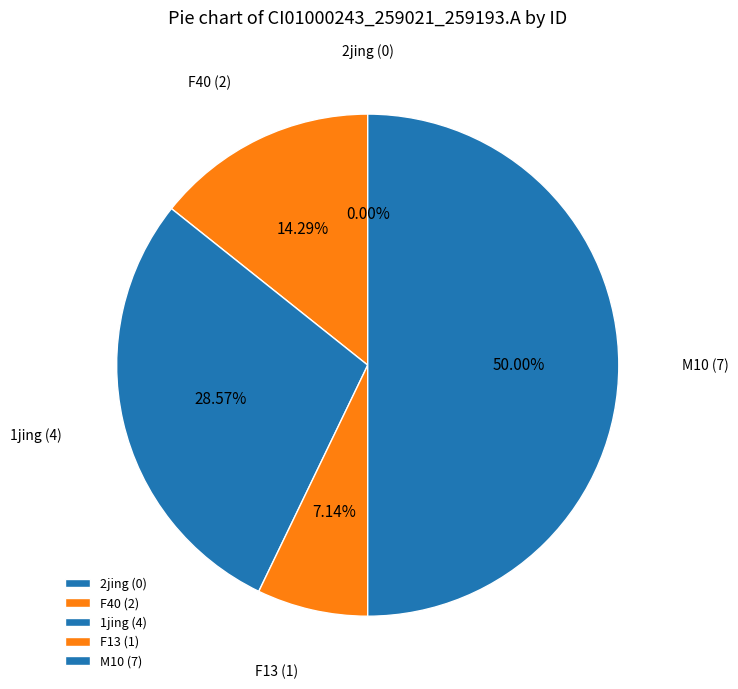

What is the largest slice in the pie chart?

M10